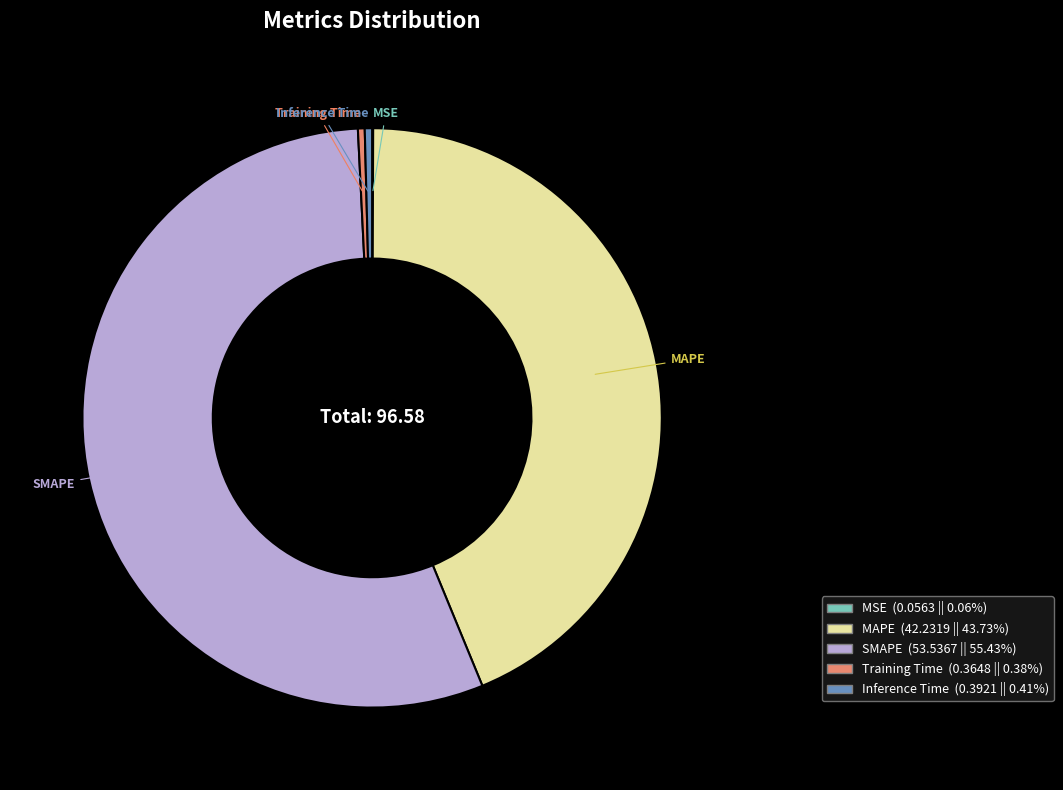

What is the largest slice in the pie chart?

SMAPE